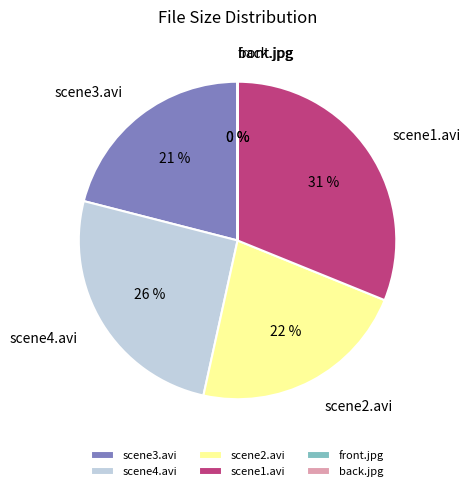

To the nearest percent, what is the difference between the largest and smallest slice percentages?

31%